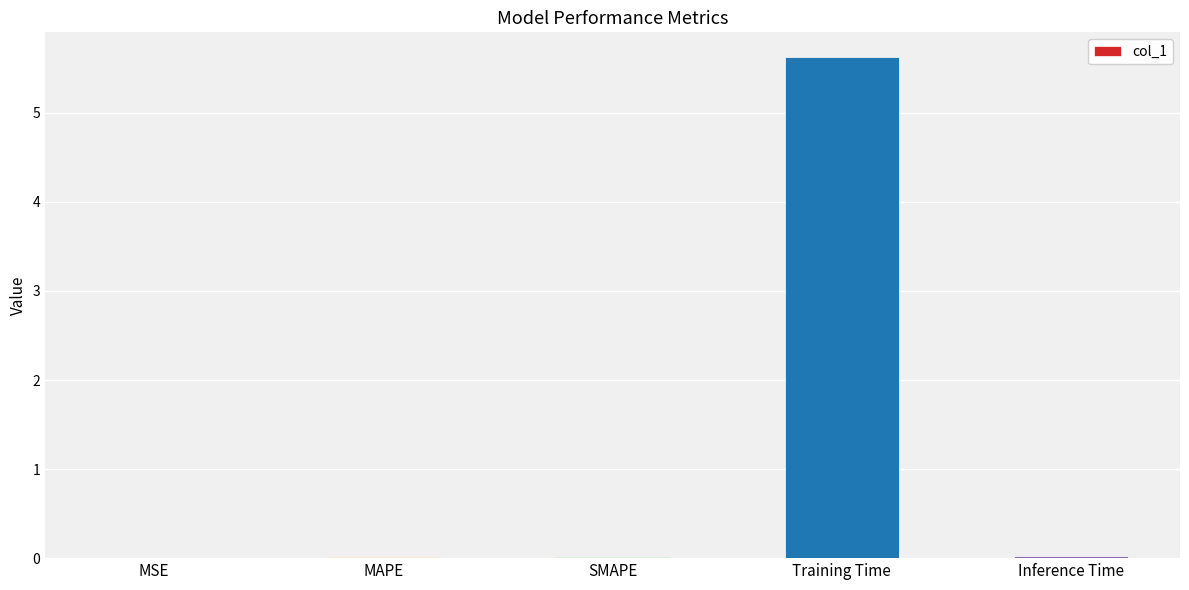

The value at Training Time is 5.6. True or false?

True